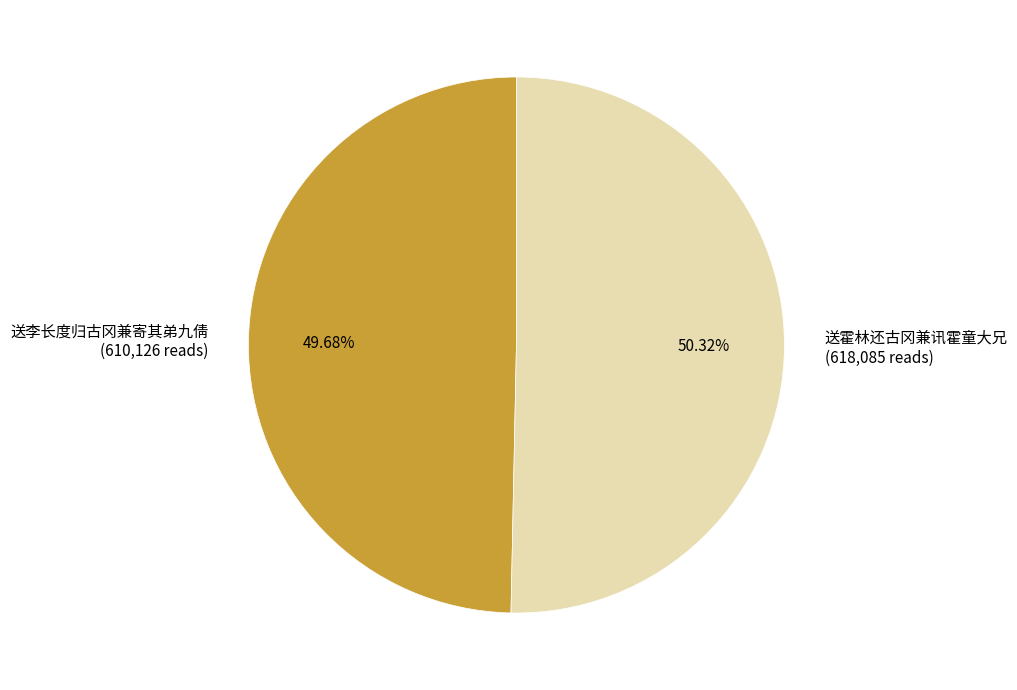

How many segments does this pie chart have?

2